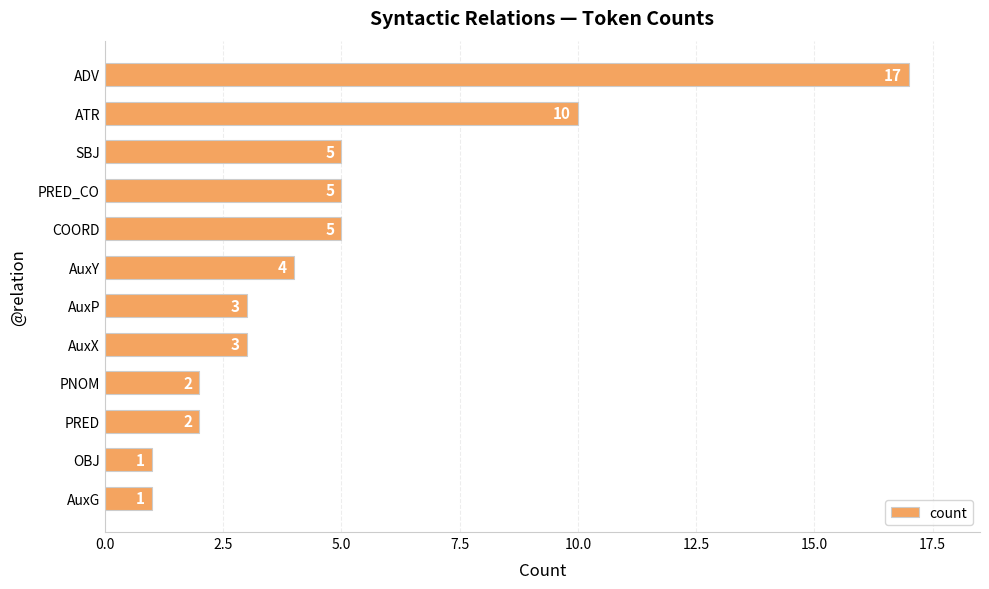

What is the smallest value displayed?

1